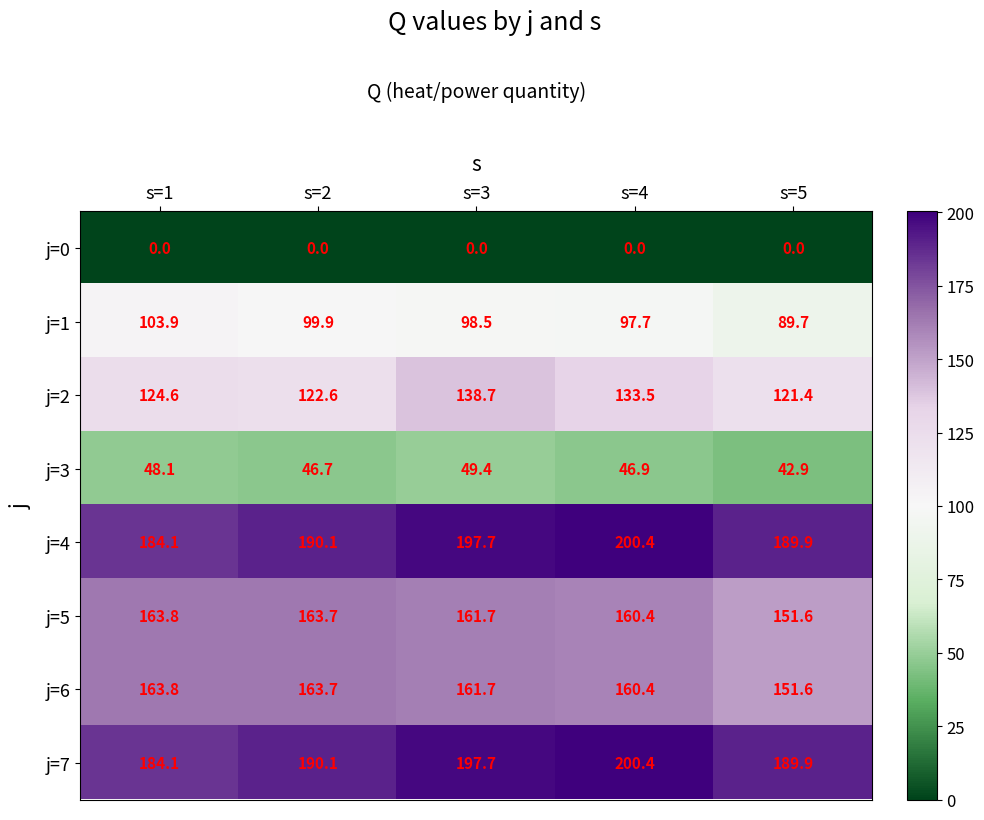

Rank the categories by j=3 value from lowest to highest.

s=5, s=2, s=4, s=1, s=3